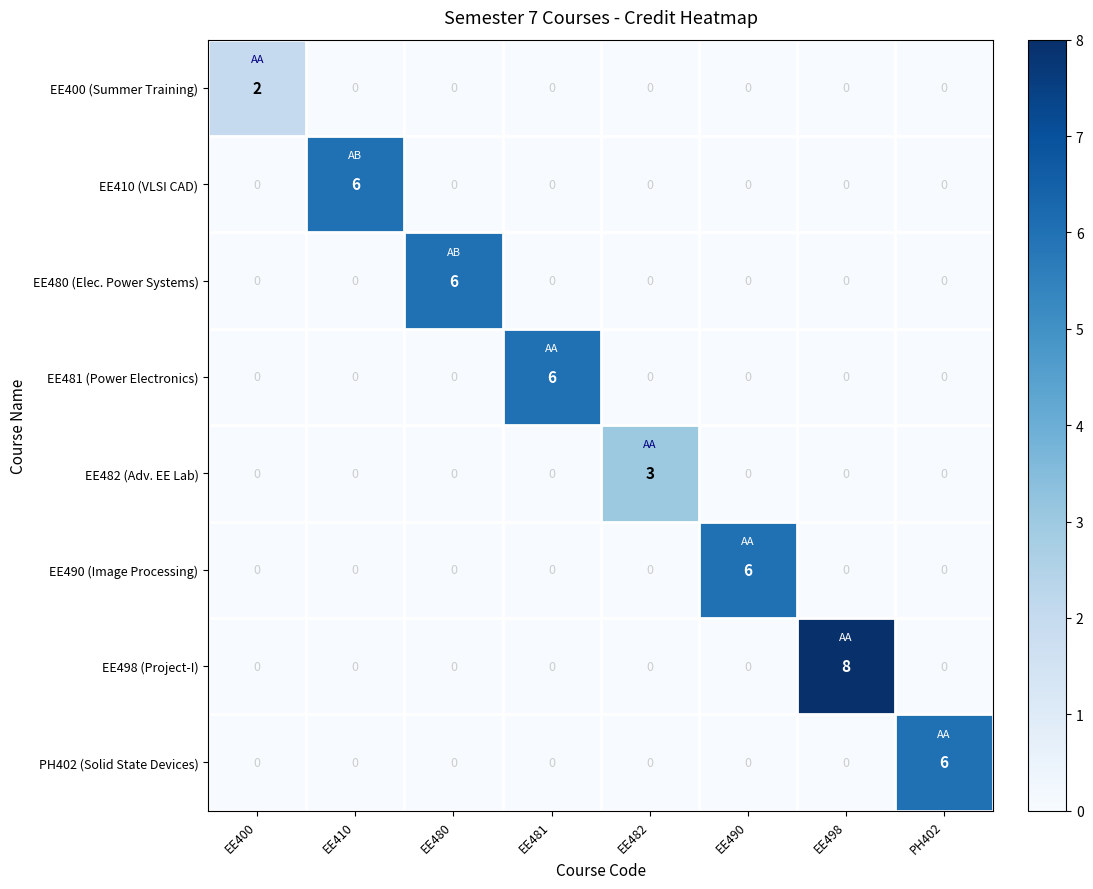

The value of EE481 (Power Electronics) at EE480 is -4. True or false?

False